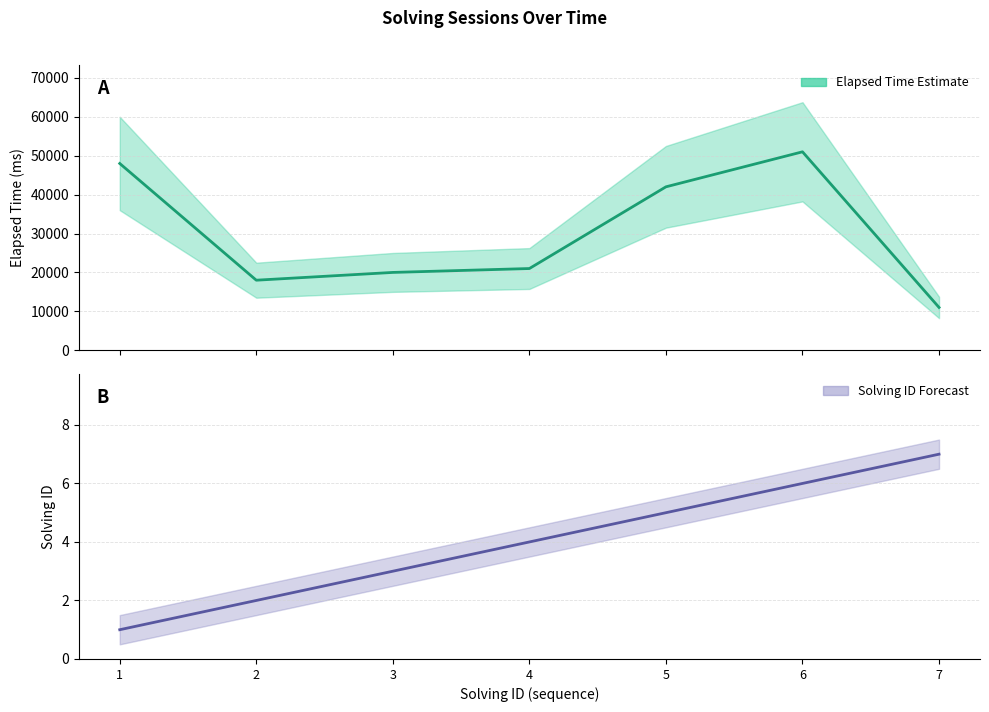

Reading left to right, what are all the values shown in this chart?

elapsed_time: 1=48000	2=18000	3=20000	4=21000	5=42000	6=51000	7=11000
solving_id: 1=1	2=2	3=3	4=4	5=5	6=6	7=7